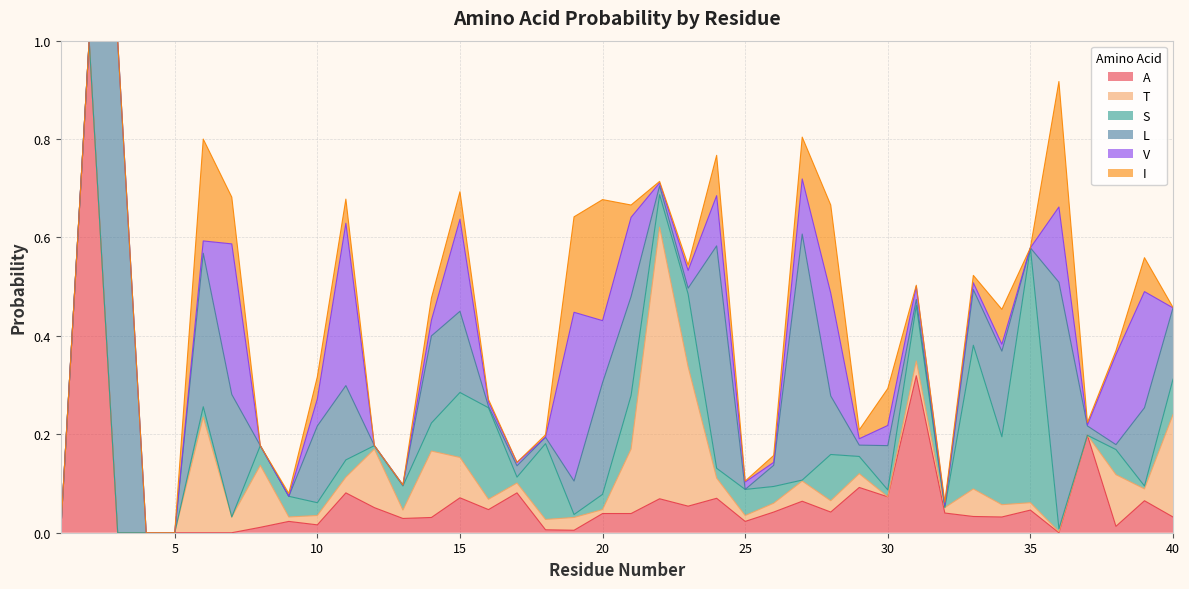

What are all the series names shown in the legend?

A, T, S, L, V, I